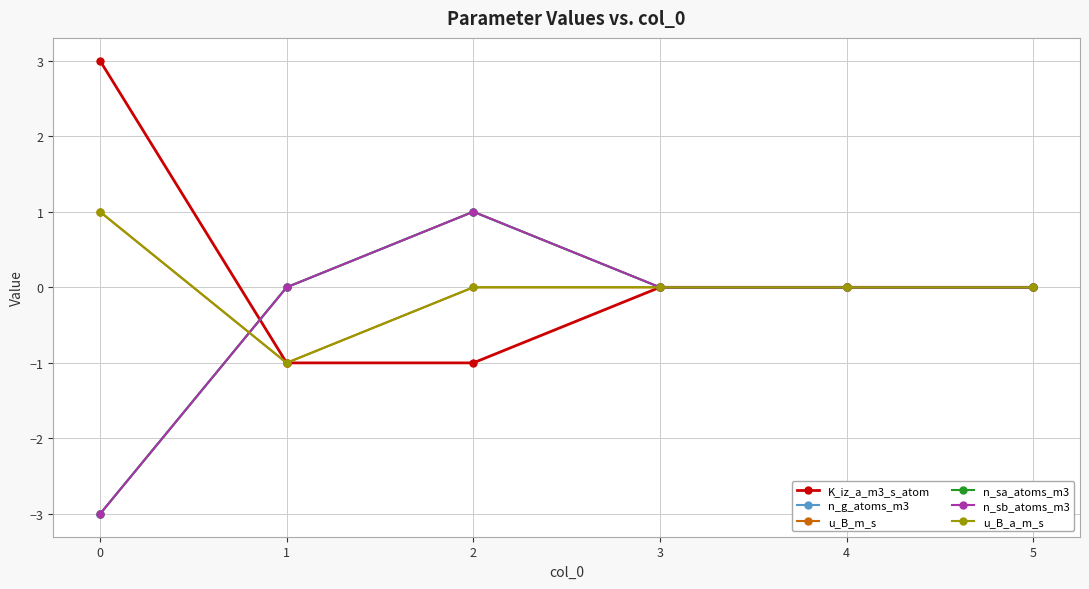

Does the chart display data point markers on the line(s)?

Yes